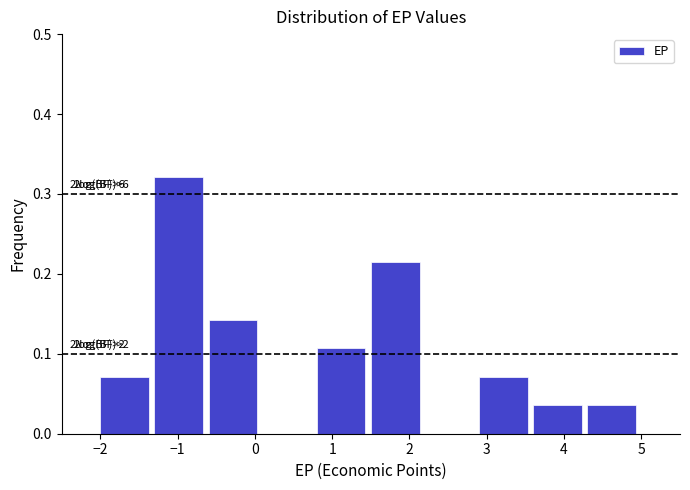

Over which range of the x-axis is the bar tallest?

-1.3 to -0.6